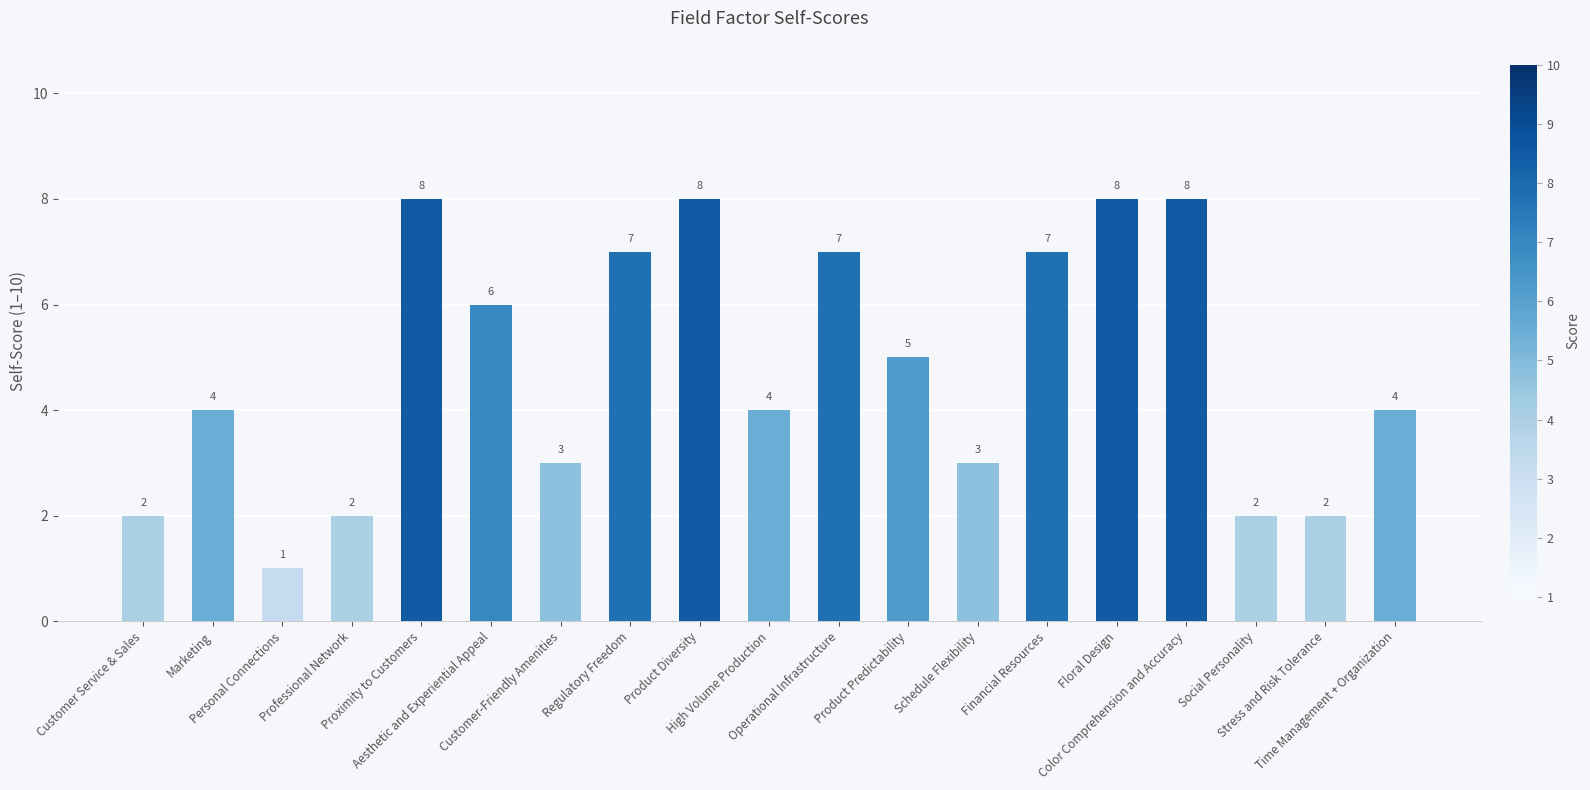

How many categories are shown in the chart?

19